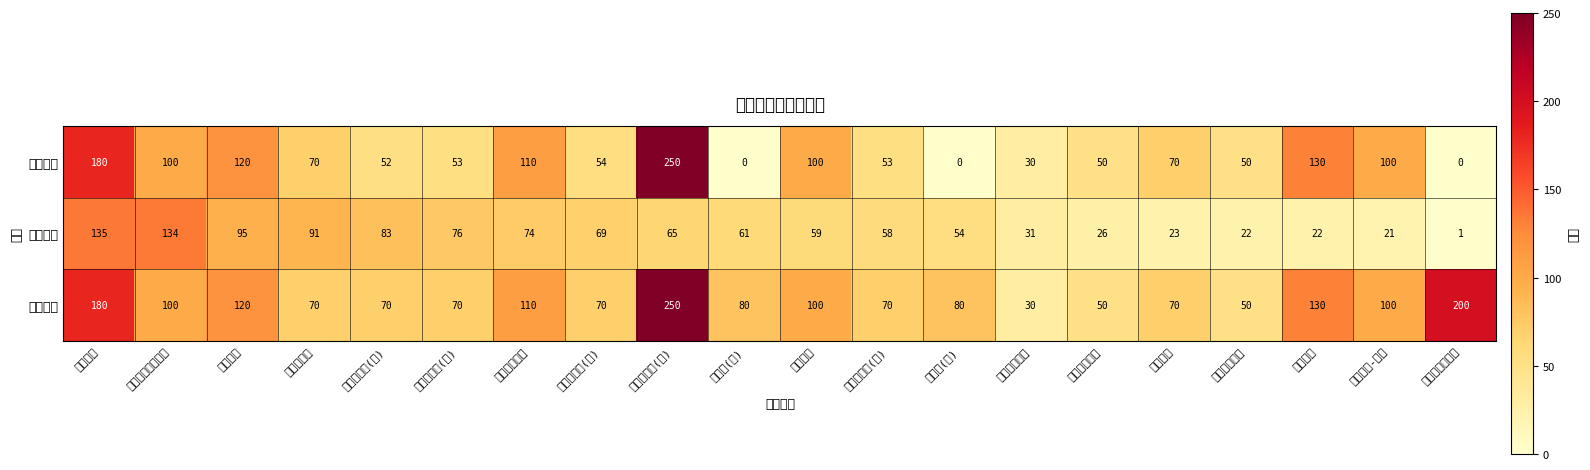

How many series are shown in this chart?

3